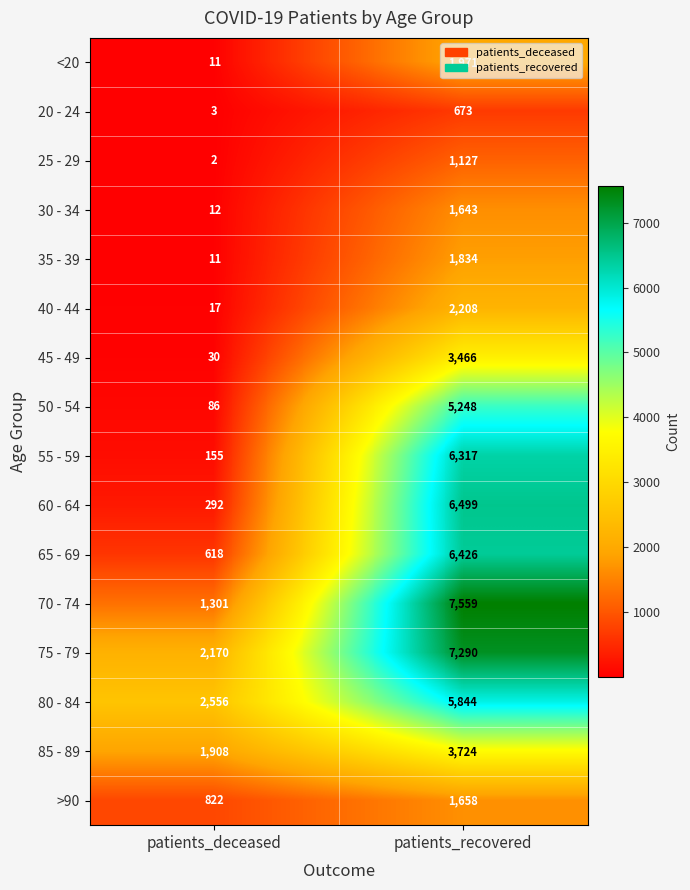

What is the maximum value shown in the chart?

7559